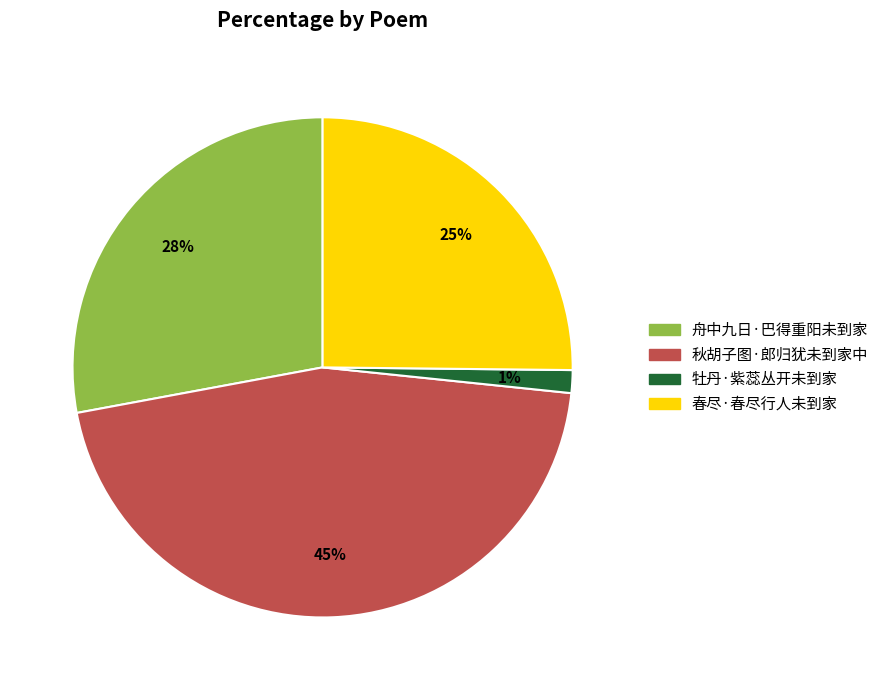

Which category has the smallest portion of the pie?

牡丹·紫蕊丛开未到家